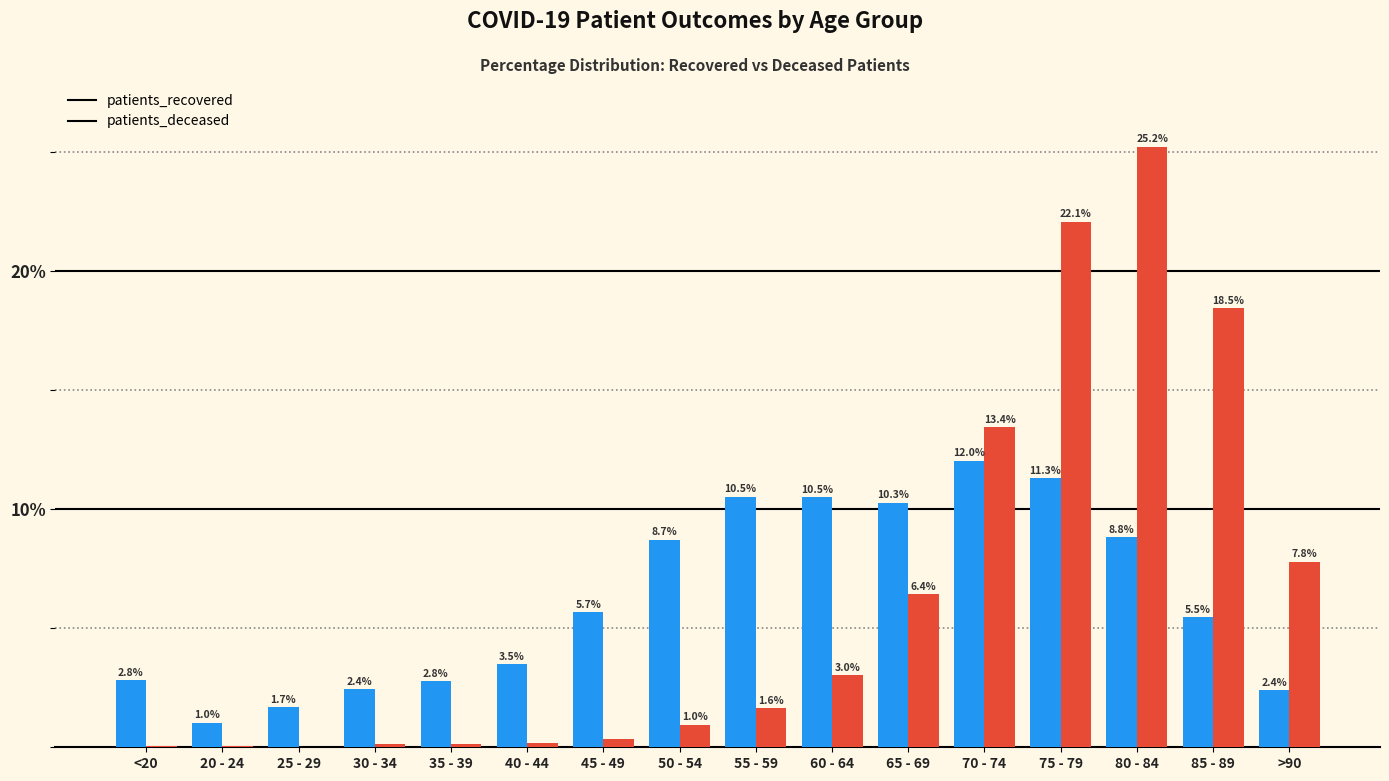

True or false: patients_deceased has a value of 3.0 at 60 - 64.

True